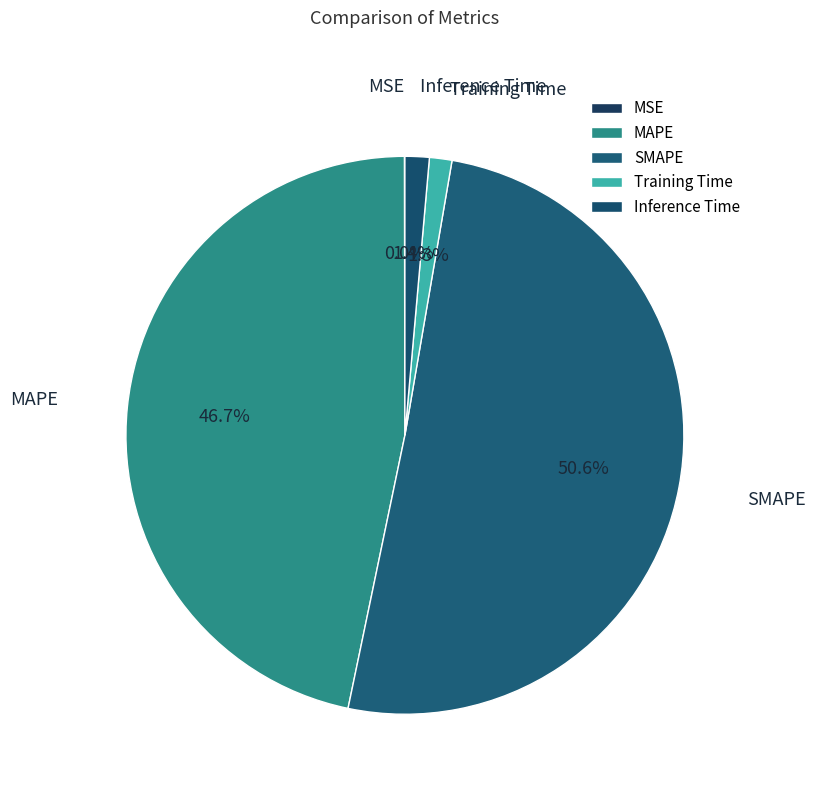

To the nearest percent, what is the difference between the SMAPE and Training Time slice percentages?

49%